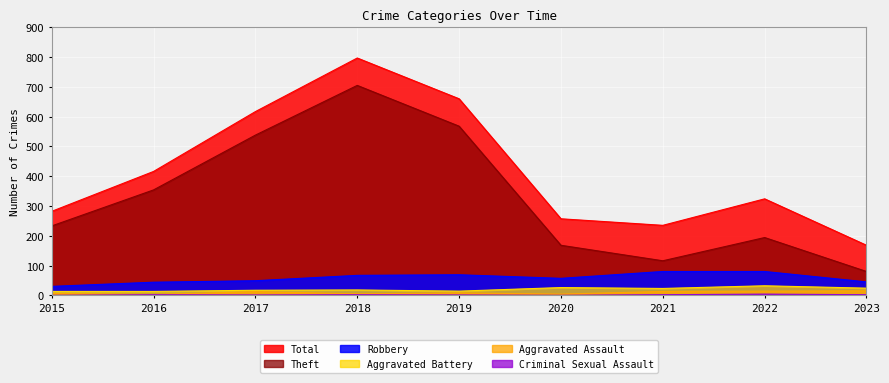

Count the number of data series in this chart.

6